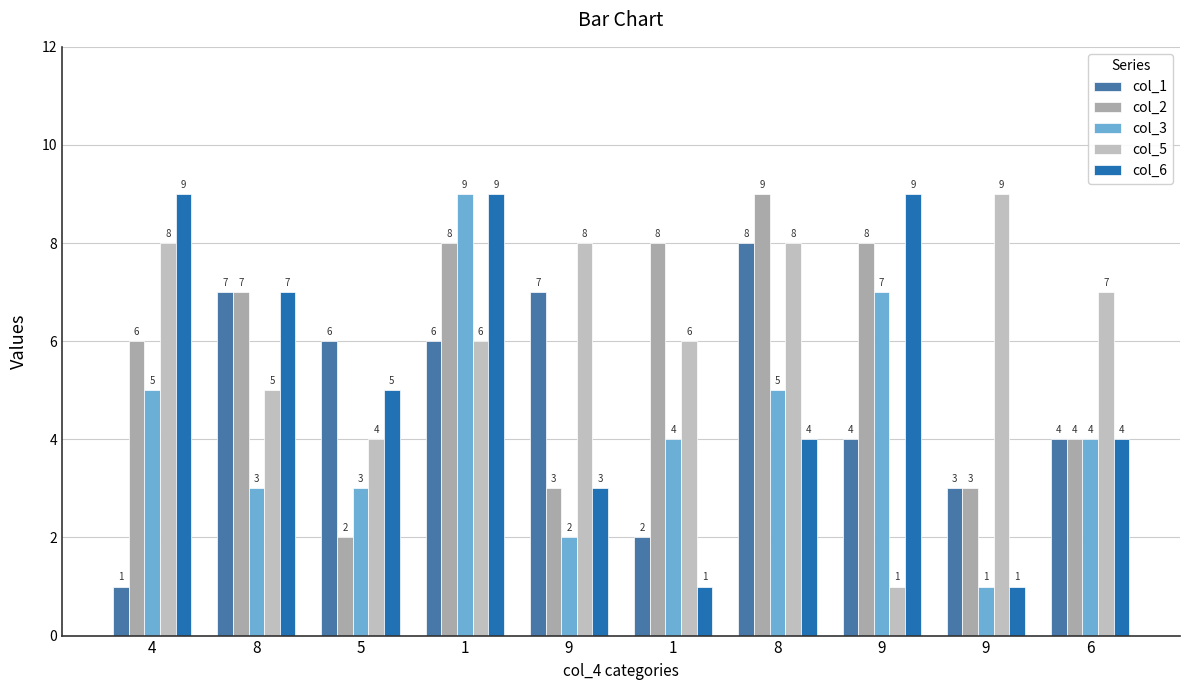

How many data points does each series have?

10